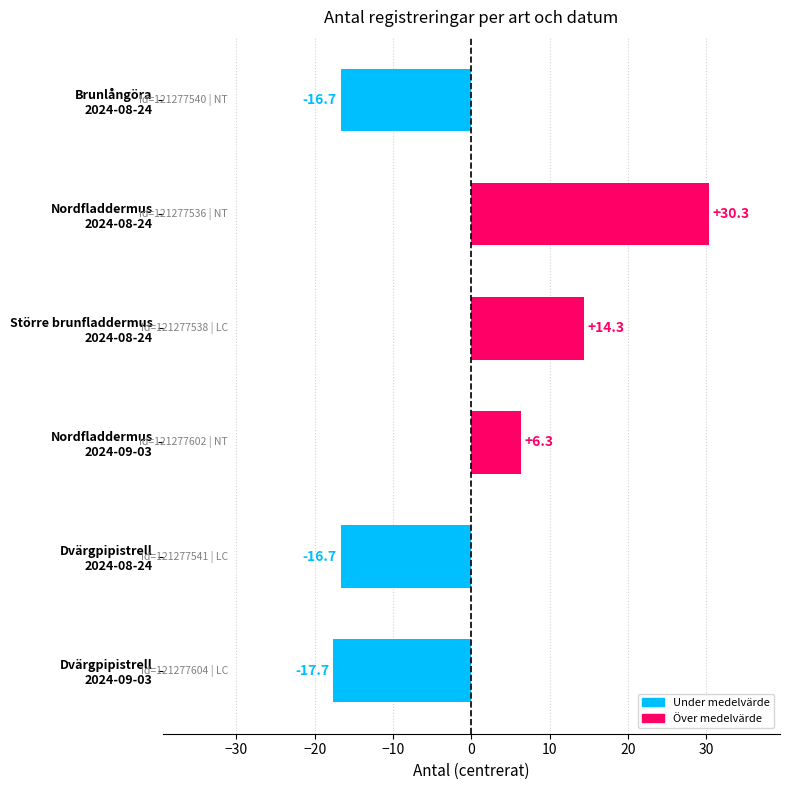

What is the greatest value displayed?

30.3